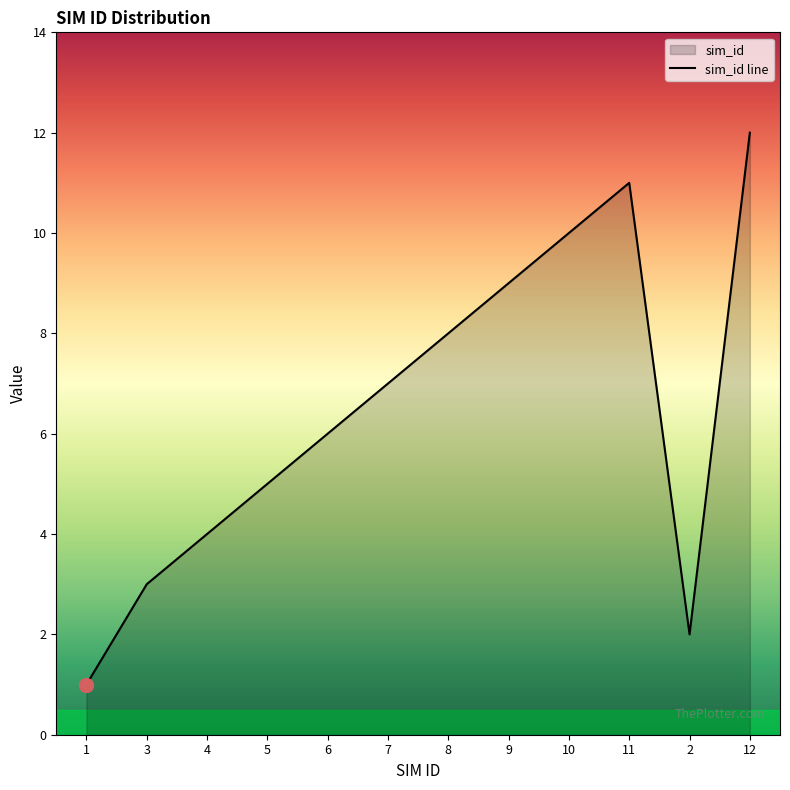

What is the sum of all values?

78